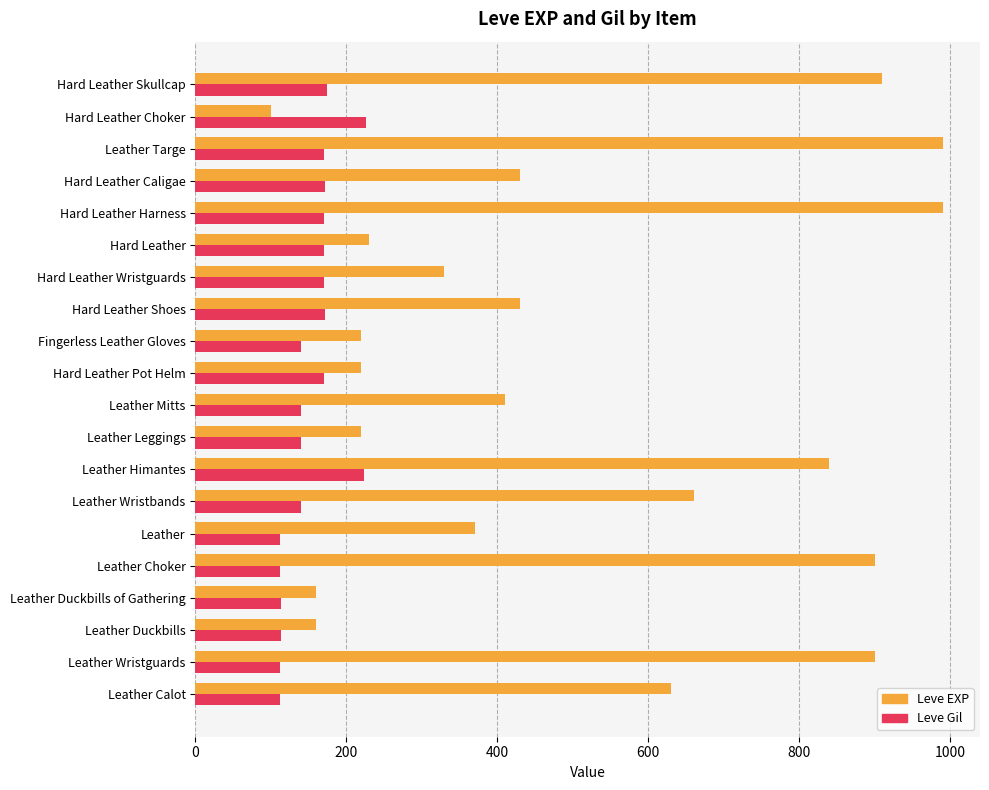

What is the minimum value shown in the chart?

100